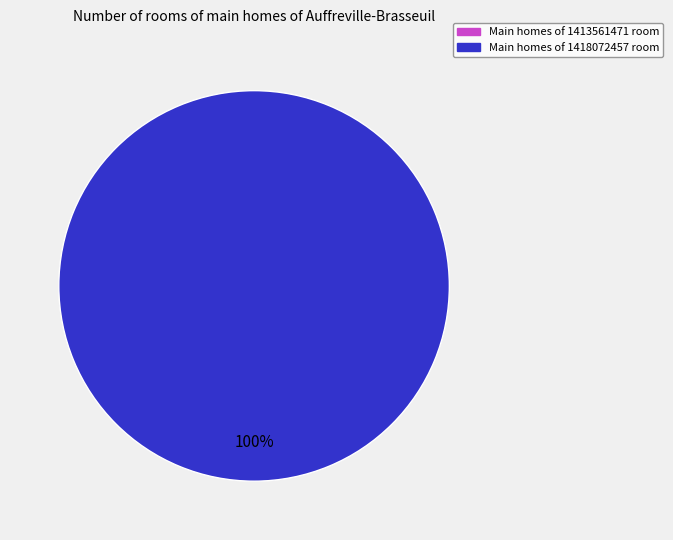

Does any single category account for the majority?

Yes